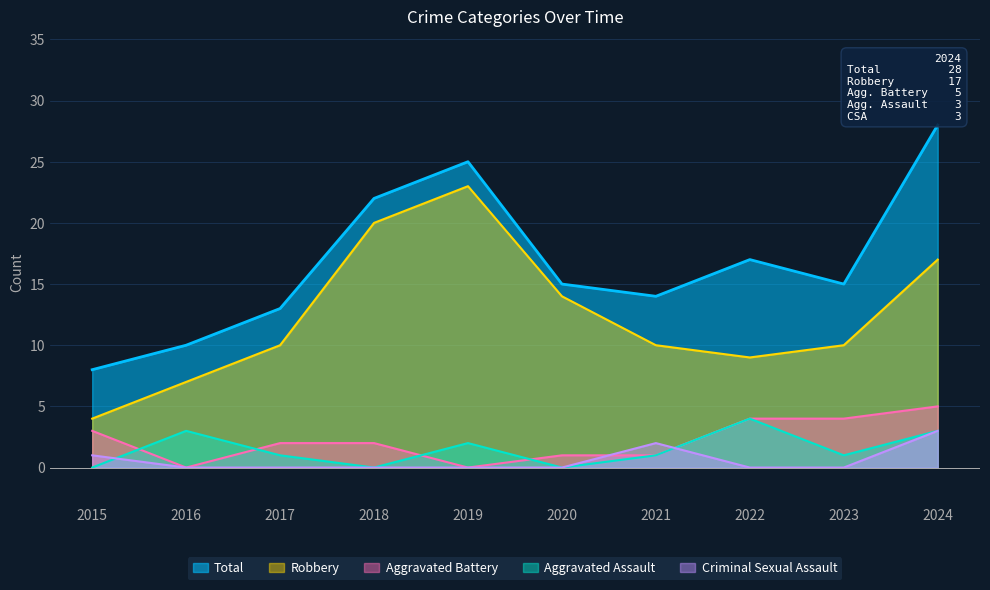

The value of Total at 2018 is 22. True or false?

True